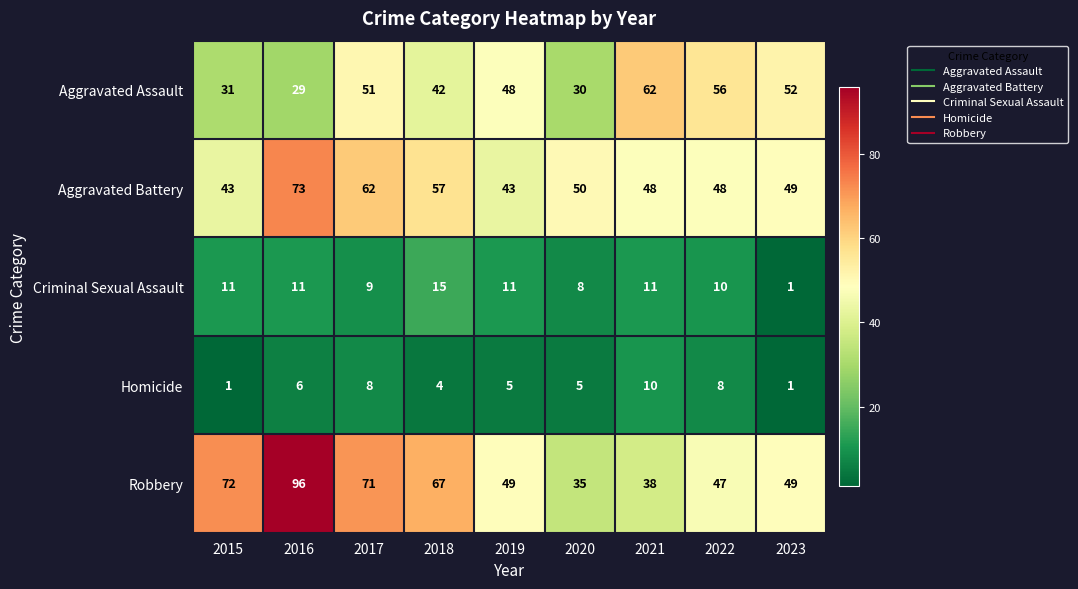

What is the greatest value displayed?

96